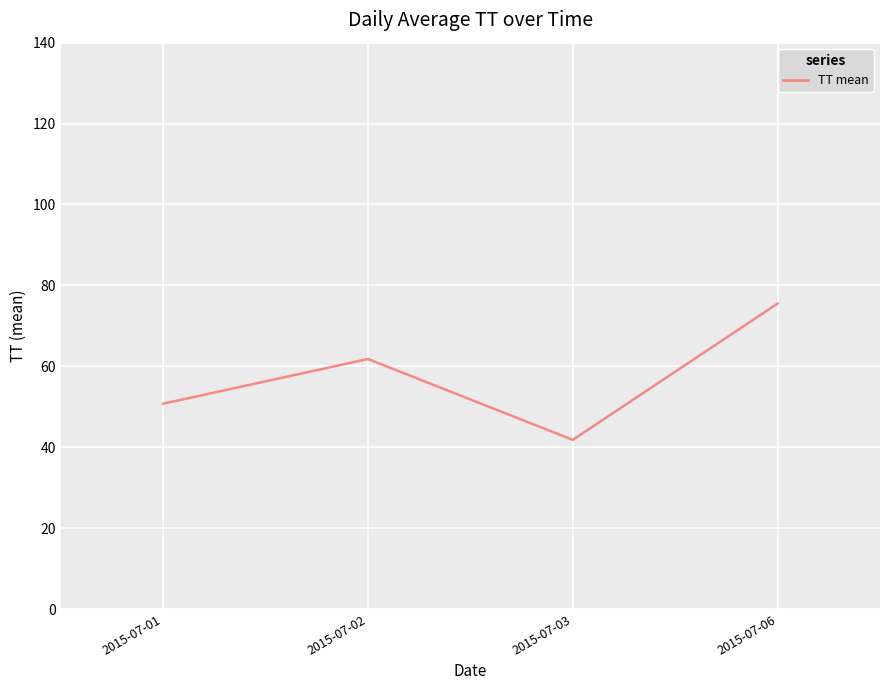

List the labels in order of value, largest first.

2015-07-06, 2015-07-02, 2015-07-01, 2015-07-03